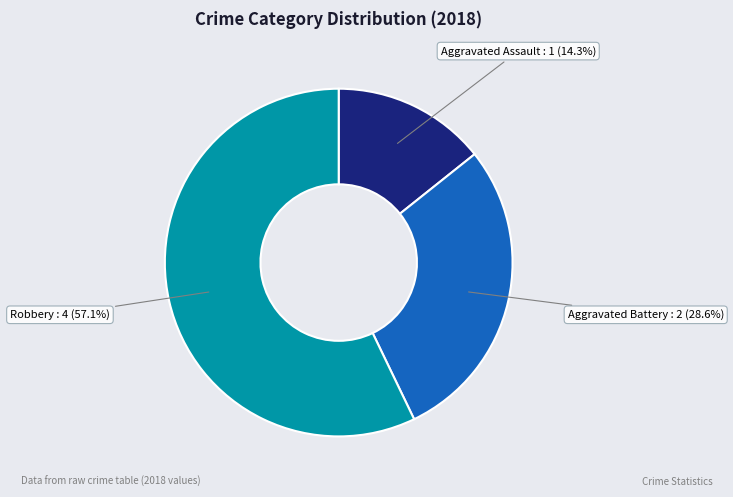

How many slices are in this pie chart?

3